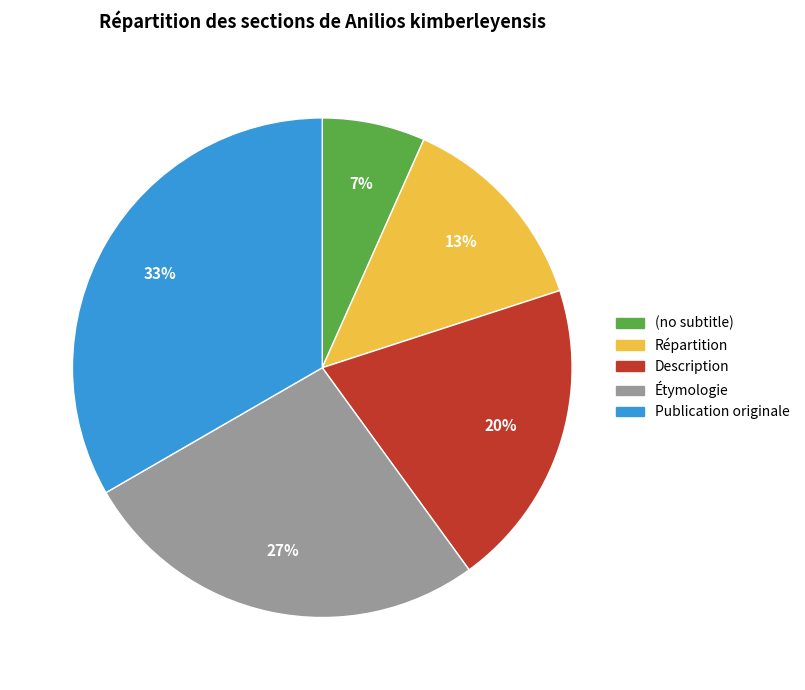

Which has a higher value, Publication originale or Description?

Publication originale